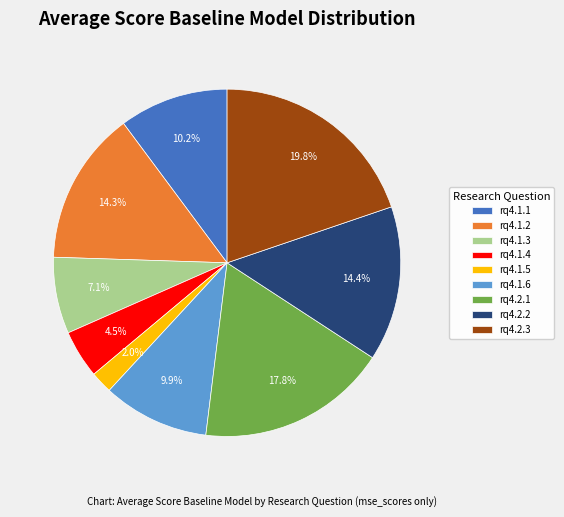

True or false: rq4.1.5 accounts for 16% of the total.

False